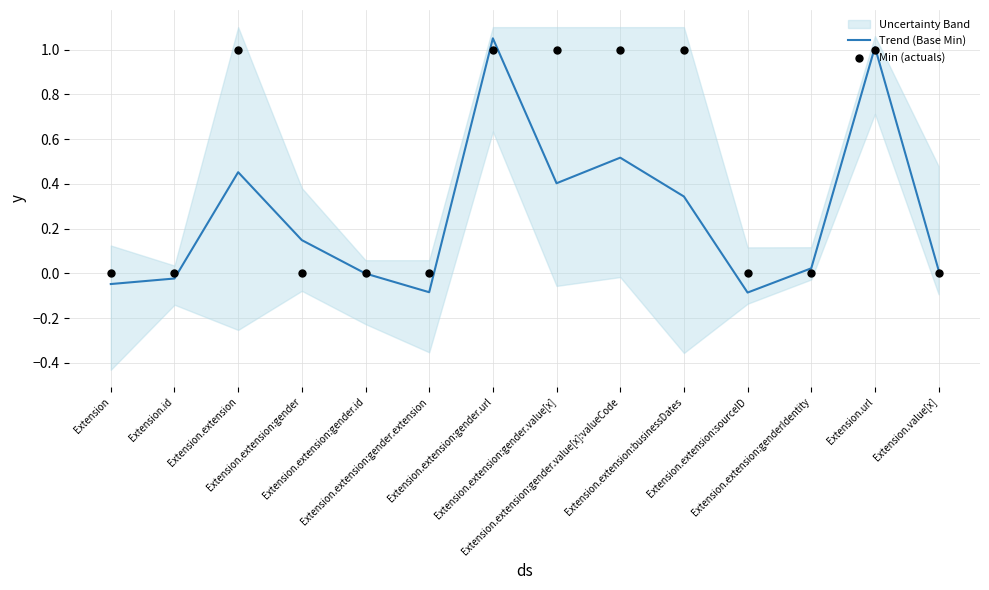

Is the value of Trend (Base Min) at Extension.extension:sourceID greater than the value of Min (actuals) at Extension.extension:sourceID?

No